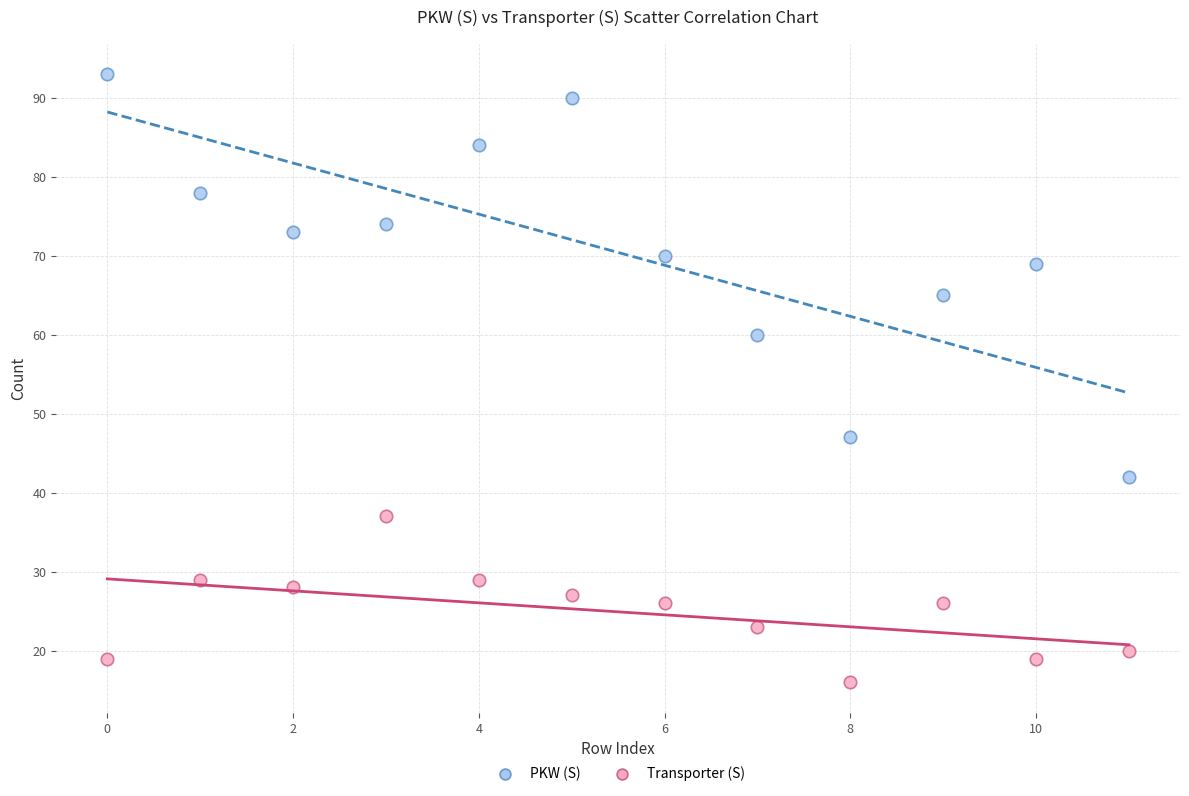

Which series contains the lowest Y value?

Transporter (S)